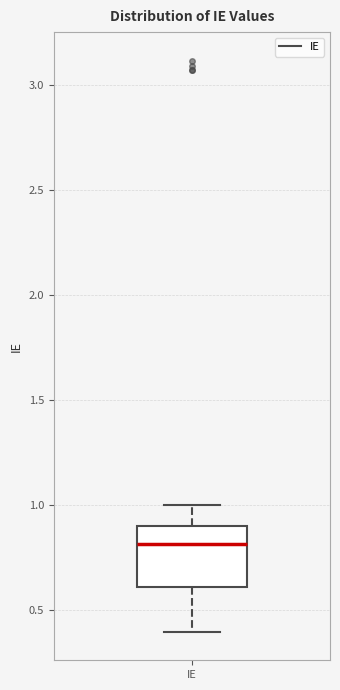

Transcribe this box plot: give where the median line is, the range the box spans, and where the two whiskers end, as read against the y-axis. The values are not printed on the chart, so give them approximately, as read against the axis.

median 0.8, box 0.6 to 0.9, whiskers 0.4 to 1.0